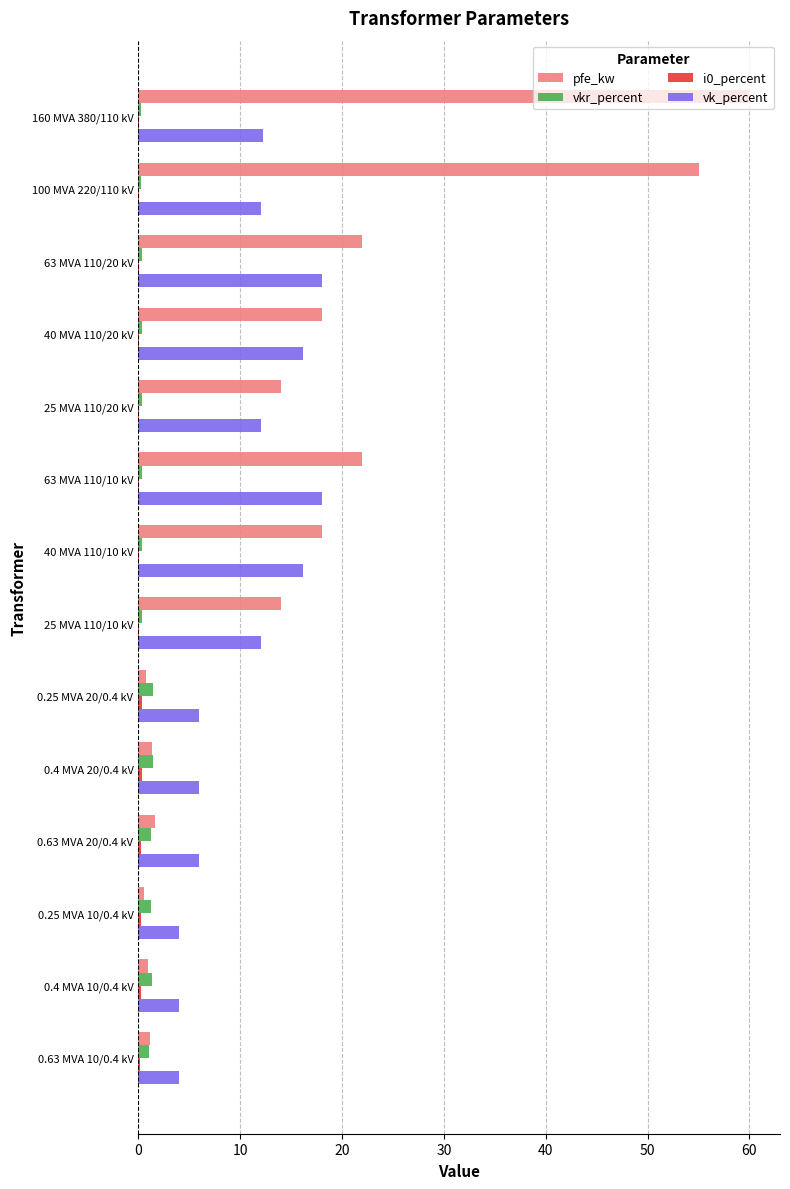

At which category does the chart reach its peak across all series?

160 MVA 380/110 kV